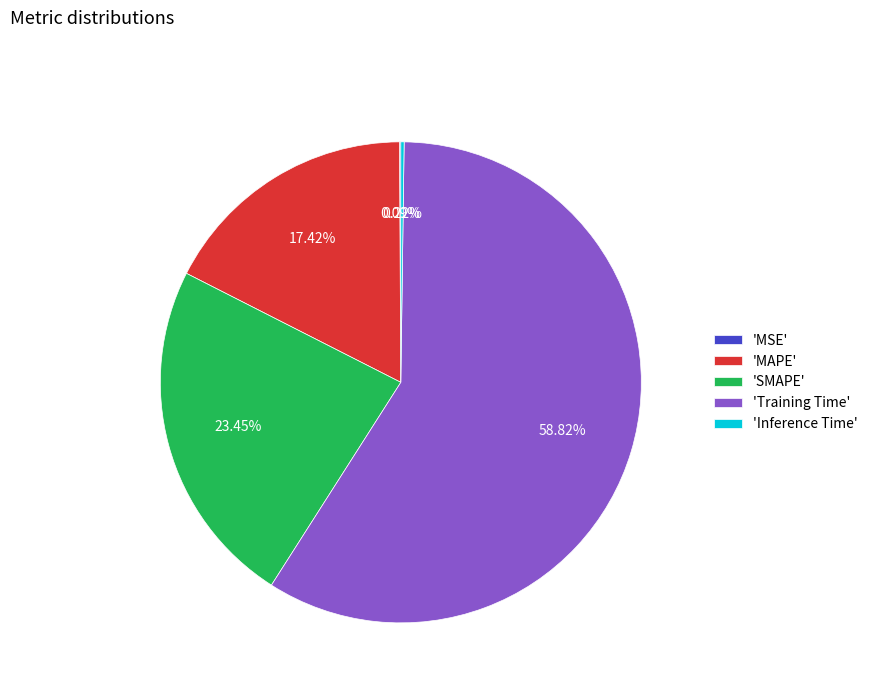

Which category accounts for the majority?

'Training Time'